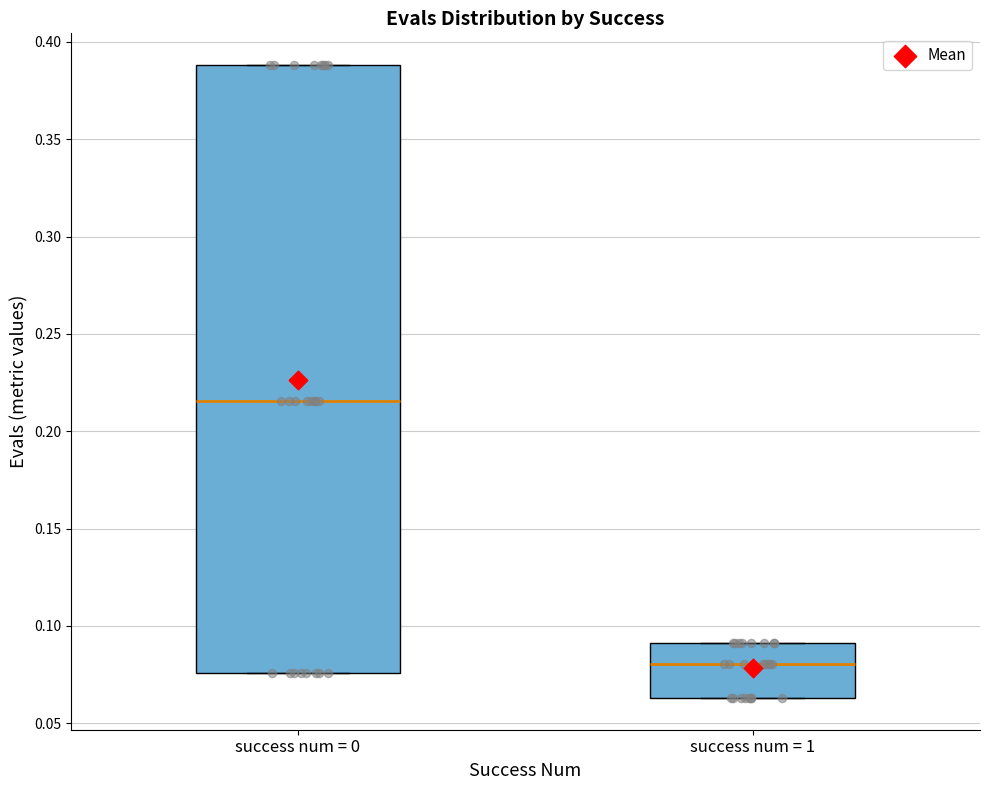

Where does the median line of the box for success num = 1 sit on the y-axis? The values are not printed on the chart, so give them approximately, as read against the axis.

0.080